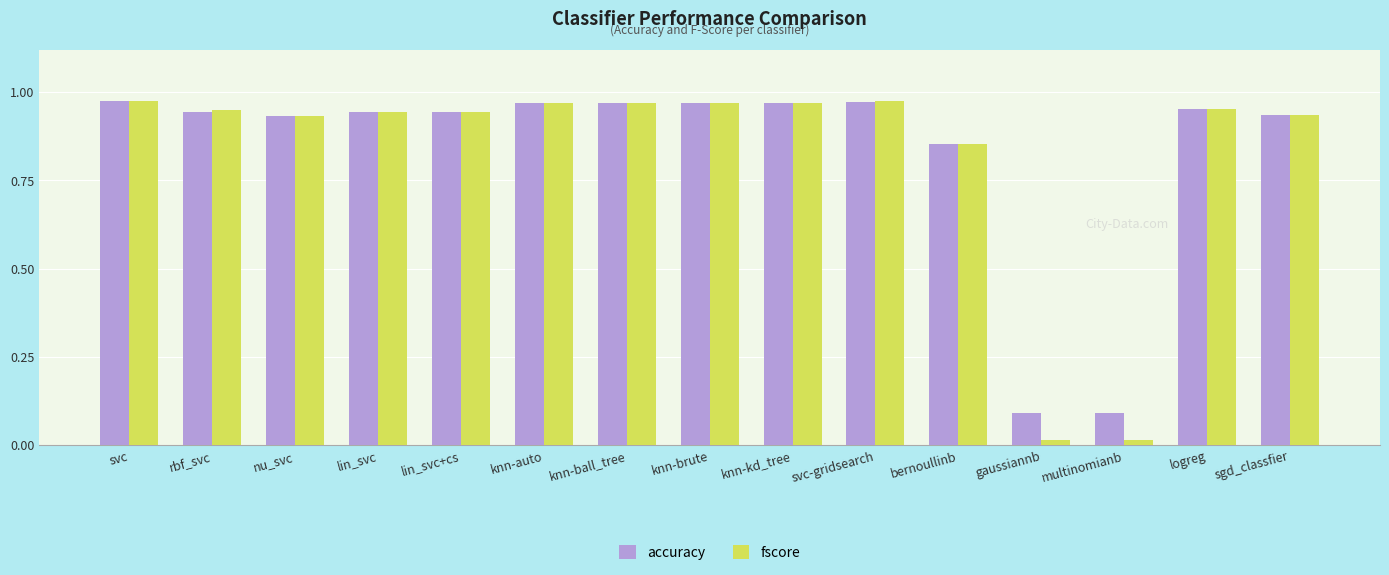

What is the average value of the accuracy series?

0.8